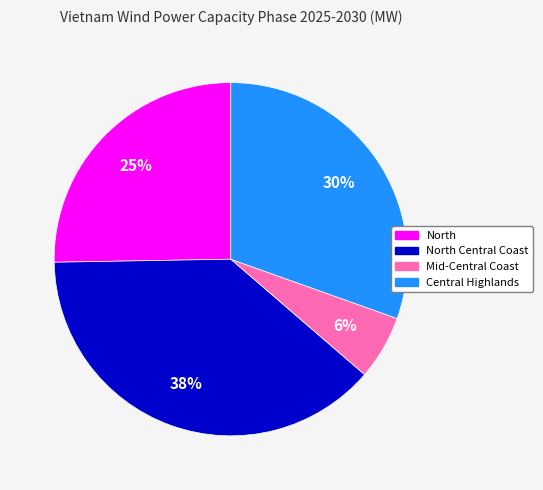

What is the largest slice in the pie chart?

North Central Coast